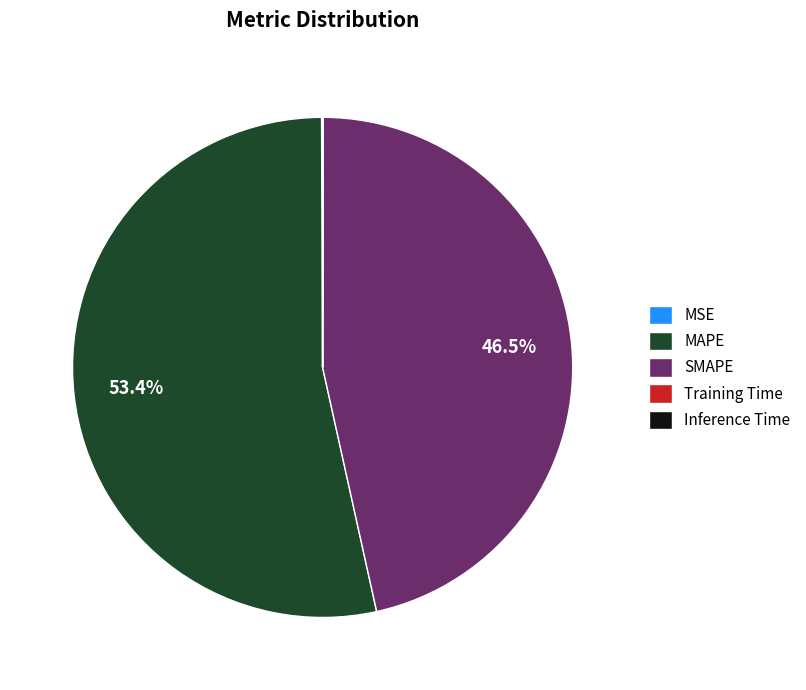

What is the largest slice in the pie chart?

MAPE